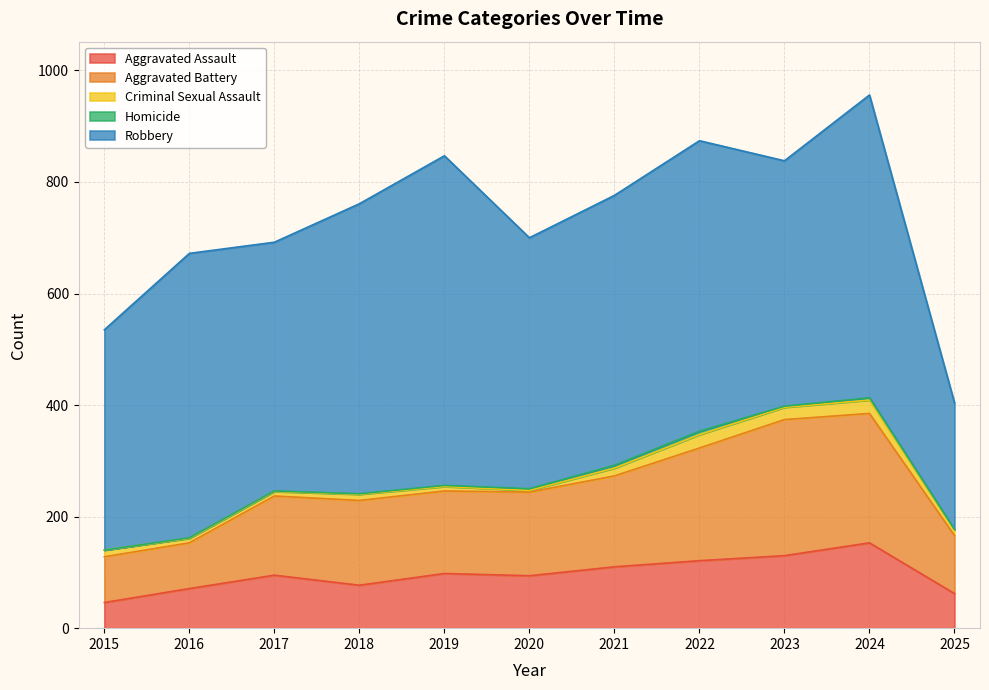

What is the value of the Robbery point at the 7th from the left?

484